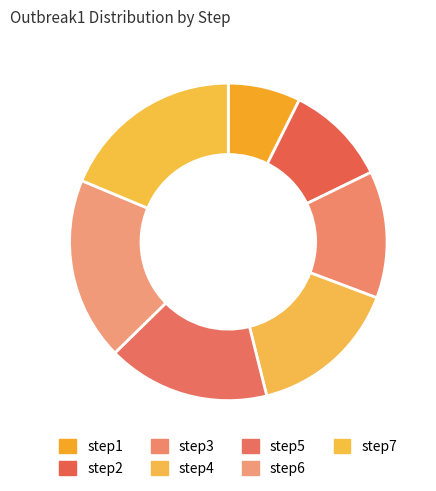

Count the number of slices in the pie.

7